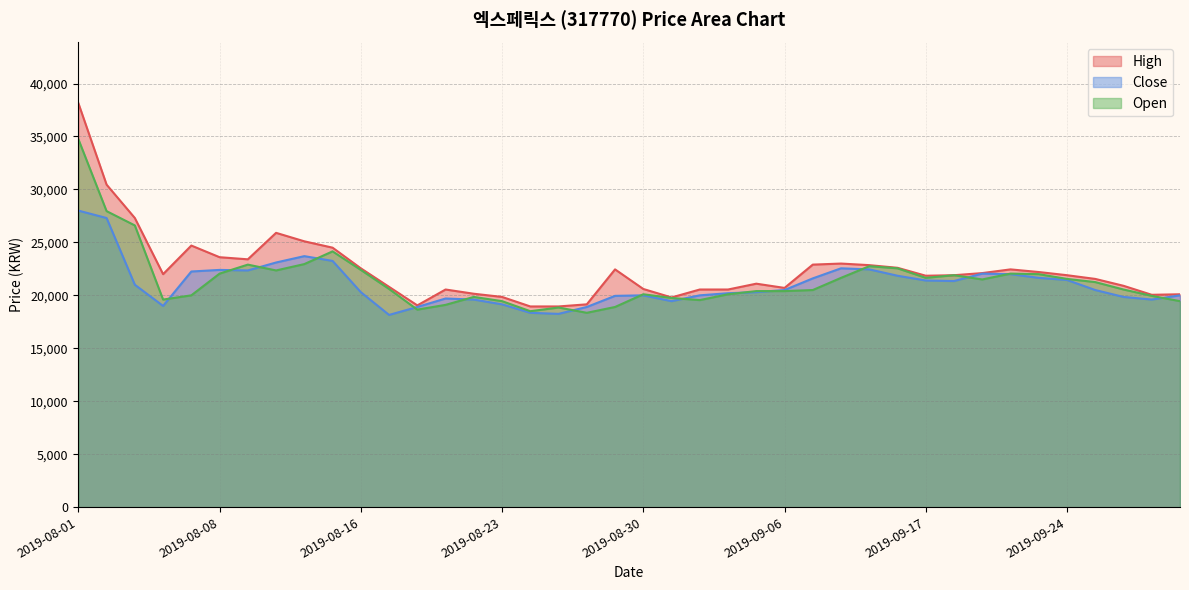

Reading right to left, transcribe all the data shown in this chart.

High: 2019-09-30=20100	2019-09-27=20050	2019-09-26=20900	2019-09-25=21550	2019-09-24=21900	2019-09-23=22200	2019-09-20=22450	2019-09-19=22100	2019-09-18=21900	2019-09-17=21850	2019-09-16=22600	2019-09-11=22850	2019-09-10=23000	2019-09-09=22900	2019-09-06=20700	2019-09-05=21100	2019-09-04=20550	2019-09-03=20550	2019-09-02=19800	2019-08-30=20600	2019-08-29=22450	2019-08-28=19150	2019-08-27=18950	2019-08-26=18950	2019-08-23=19850	2019-08-22=20150	2019-08-21=20550	2019-08-20=19050	2019-08-19=20800	2019-08-16=22550	2019-08-14=24500	2019-08-13=25100	2019-08-12=25900	2019-08-09=23400	2019-08-08=23600	2019-08-07=24700	2019-08-06=22000	2019-08-05=27300	2019-08-02=30450	2019-08-01=38150
Close: 2019-09-30=20000	2019-09-27=19600	2019-09-26=19850	2019-09-25=20500	2019-09-24=21450	2019-09-23=21650	2019-09-20=22000	2019-09-19=22050	2019-09-18=21350	2019-09-17=21400	2019-09-16=21850	2019-09-11=22450	2019-09-10=22550	2019-09-09=21600	2019-09-06=20500	2019-09-05=20300	2019-09-04=20200	2019-09-03=20000	2019-09-02=19450	2019-08-30=20000	2019-08-29=19950	2019-08-28=18900	2019-08-27=18250	2019-08-26=18350	2019-08-23=19150	2019-08-22=19600	2019-08-21=19700	2019-08-20=18900	2019-08-19=18150	2019-08-16=20300	2019-08-14=23250	2019-08-13=23700	2019-08-12=23100	2019-08-09=22350	2019-08-08=22400	2019-08-07=22250	2019-08-06=19000	2019-08-05=21000	2019-08-02=27300	2019-08-01=28000
Open: 2019-09-30=19450	2019-09-27=19950	2019-09-26=20550	2019-09-25=21250	2019-09-24=21550	2019-09-23=22000	2019-09-20=22050	2019-09-19=21500	2019-09-18=21900	2019-09-17=21650	2019-09-16=22550	2019-09-11=22750	2019-09-10=21650	2019-09-09=20500	2019-09-06=20400	2019-09-05=20400	2019-09-04=20100	2019-09-03=19550	2019-09-02=19750	2019-08-30=20100	2019-08-29=18900	2019-08-28=18350	2019-08-27=18850	2019-08-26=18500	2019-08-23=19450	2019-08-22=19850	2019-08-21=19100	2019-08-20=18650	2019-08-19=20600	2019-08-16=22400	2019-08-14=24150	2019-08-13=22950	2019-08-12=22350	2019-08-09=22900	2019-08-08=22050	2019-08-07=20000	2019-08-06=19600	2019-08-05=26600	2019-08-02=27950	2019-08-01=34750